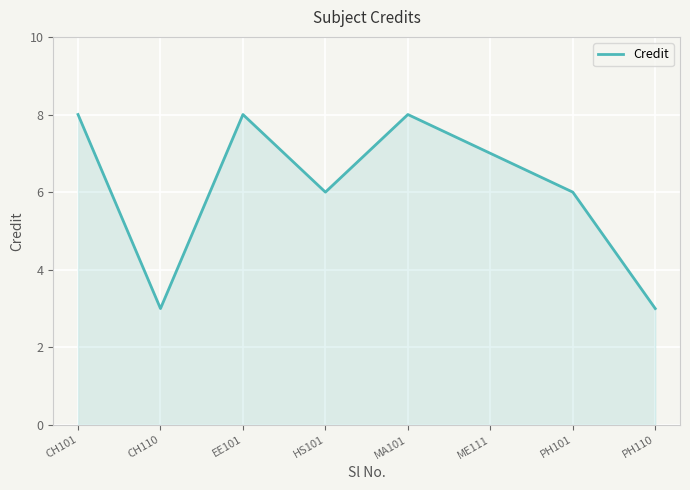

What value does the data have at PH110?

3